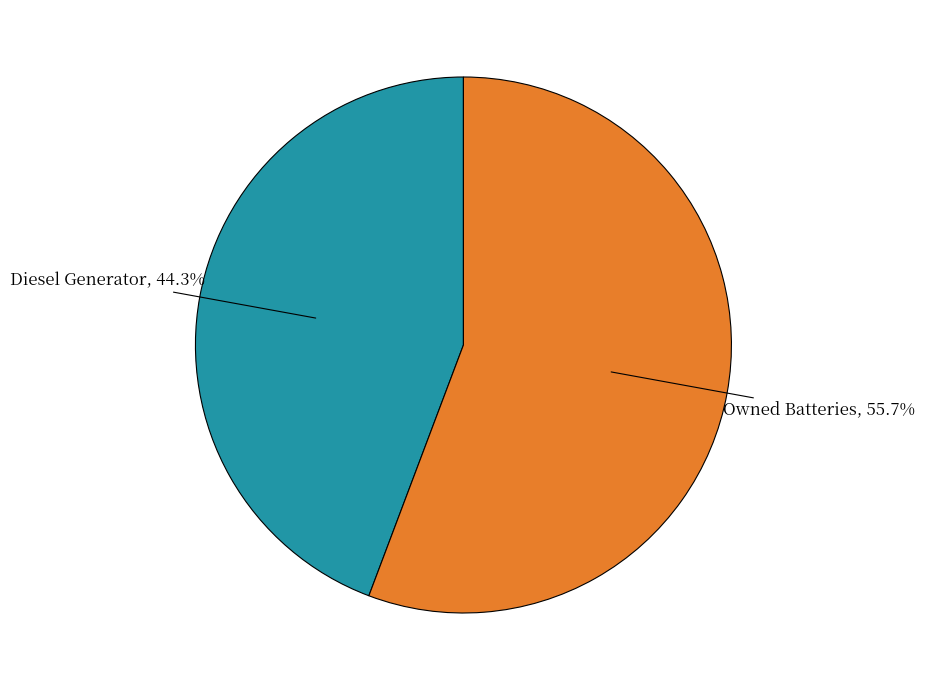

Does any single category account for the majority?

Yes